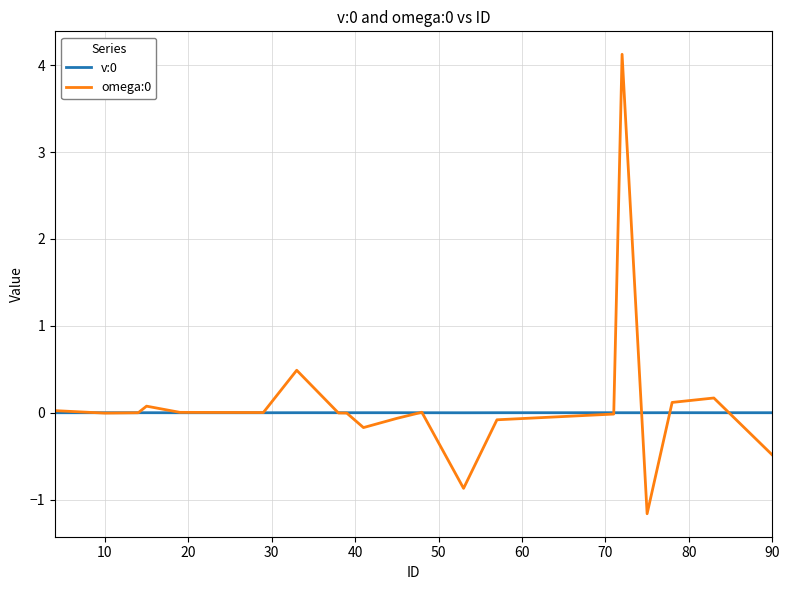

What is the greatest value displayed?

4.1